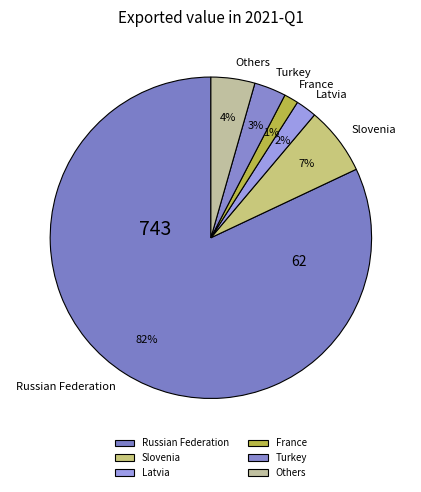

How many slices are in this pie chart?

6